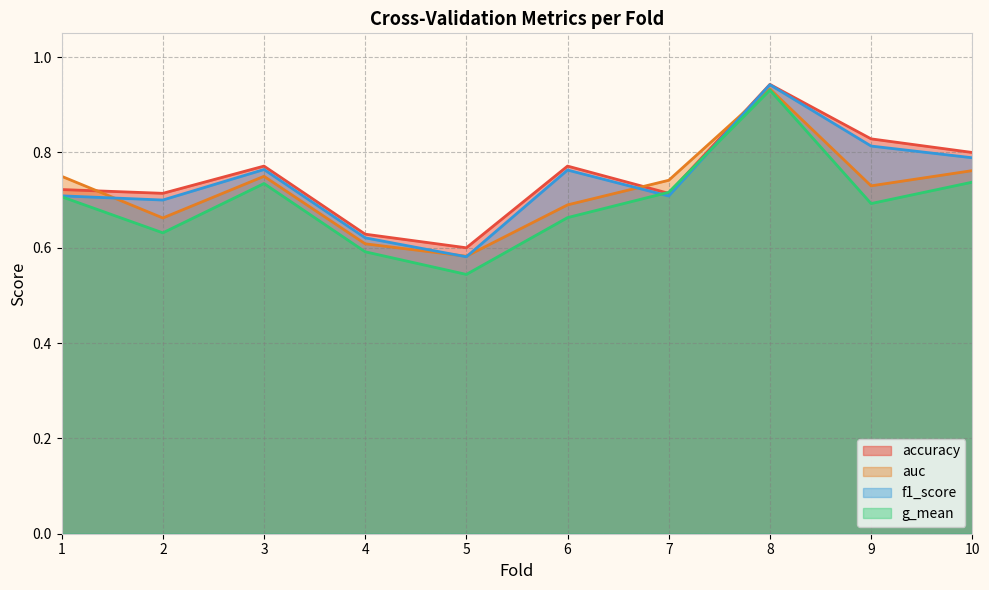

Reading left to right, list all the values displayed in this chart.

accuracy: 0.7	0.7	0.8	0.6	0.6	0.8	0.7	0.9	0.8	0.8
auc: 0.8	0.7	0.8	0.6	0.6	0.7	0.7	0.9	0.7	0.8
f1_score: 0.7	0.7	0.8	0.6	0.6	0.8	0.7	0.9	0.8	0.8
g_mean: 0.7	0.6	0.7	0.6	0.5	0.7	0.7	0.9	0.7	0.7